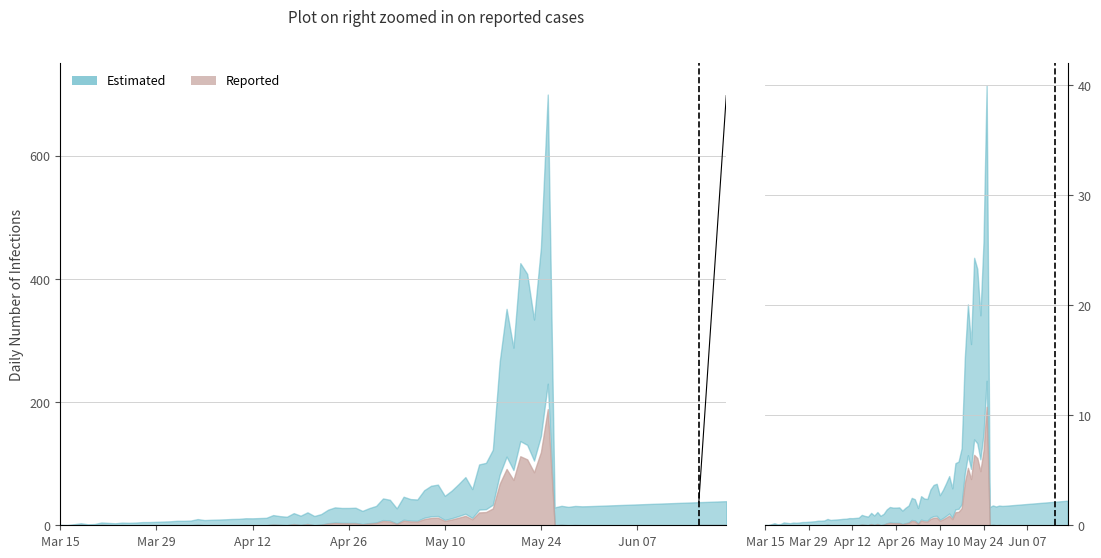

True or false: the data shows 1017 at 2020-06-09.

False